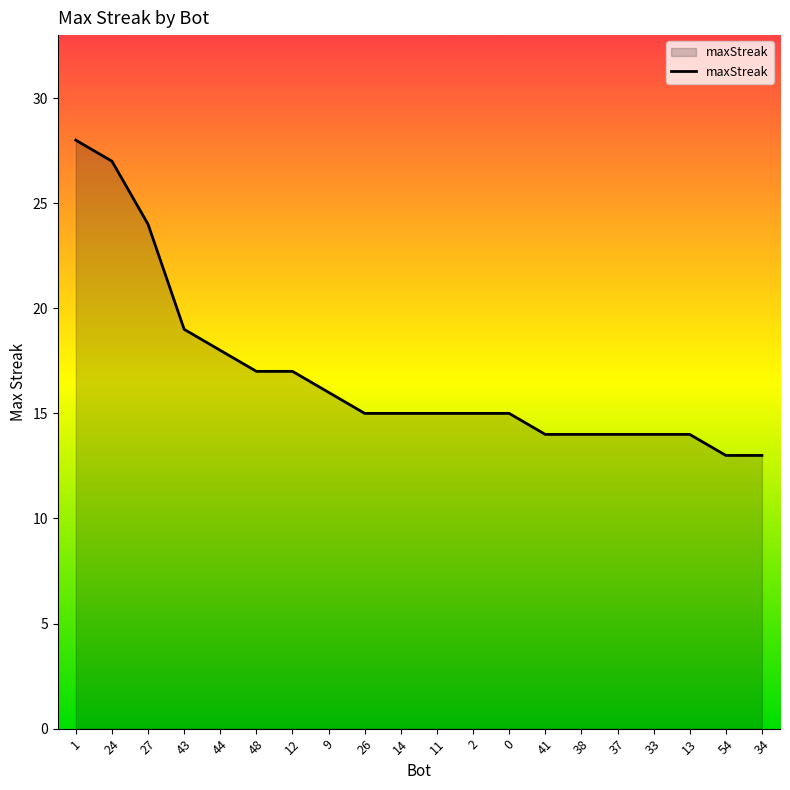

What is the difference between the second highest and minimum values?

14